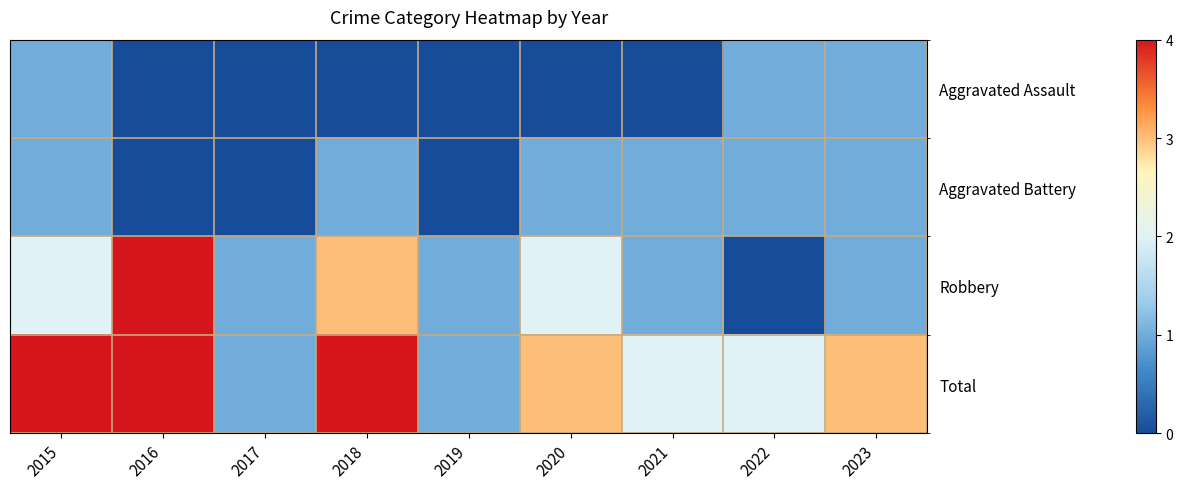

Which has a higher value, 2020 or 2021?

2020